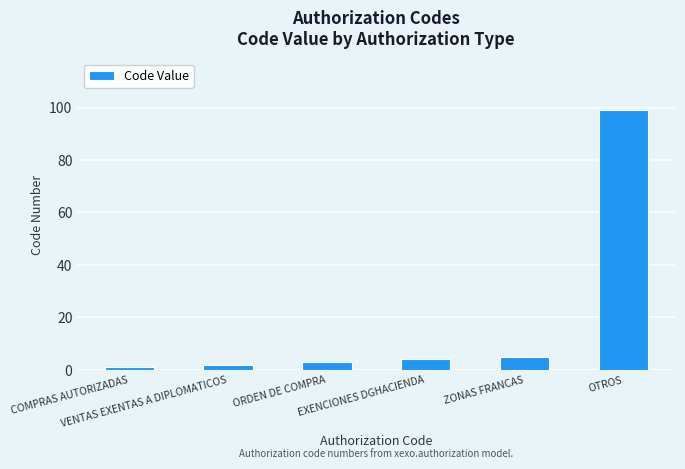

Reading left to right, list all the values displayed in this chart.

COMPRAS AUTORIZADAS=1	VENTAS EXENTAS A DIPLOMATICOS=2	ORDEN DE COMPRA=3	EXENCIONES DGHACIENDA=4	ZONAS FRANCAS=5	OTROS=99